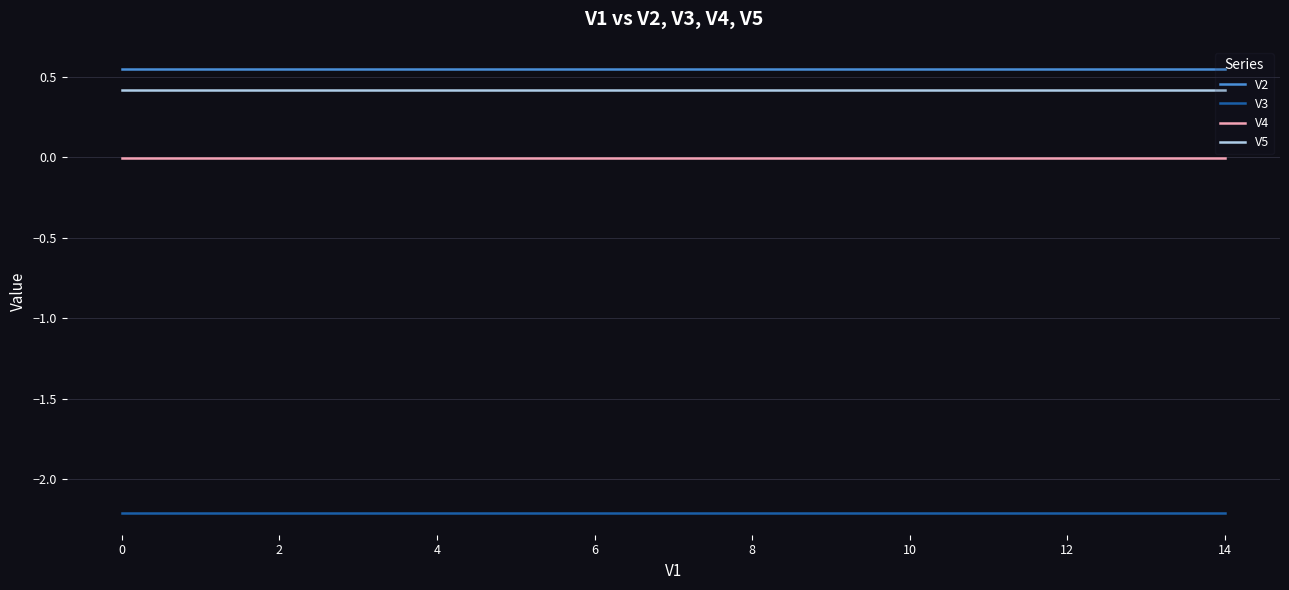

What is the smallest value displayed?

-2.2